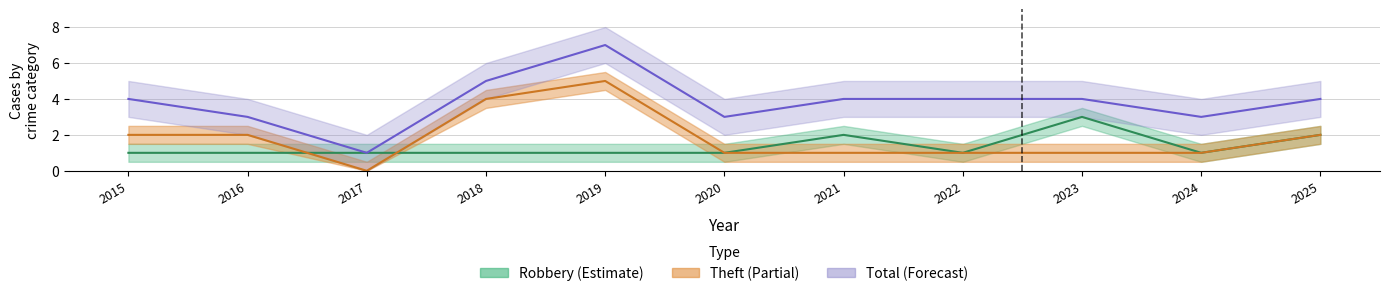

What is the sum of the Robbery values at 2019 and 2024?

2